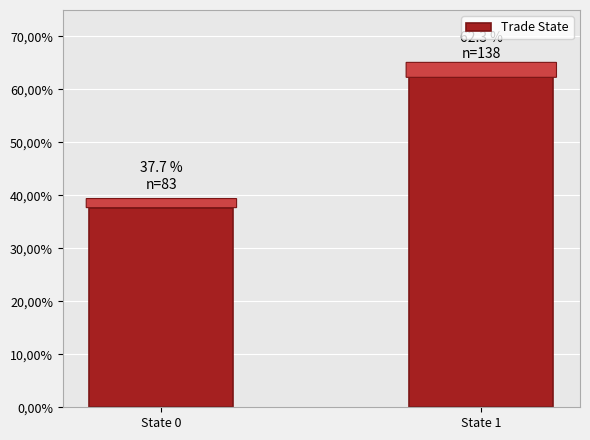

Are the bars horizontal?

No